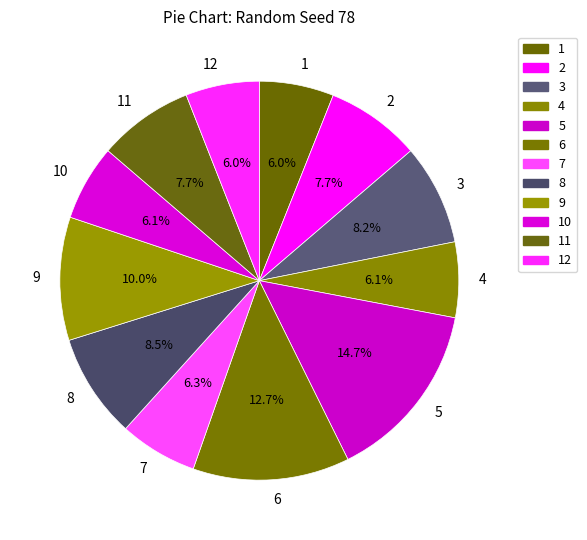

What is the ratio of the value at 10 to the value at 9?

0.6